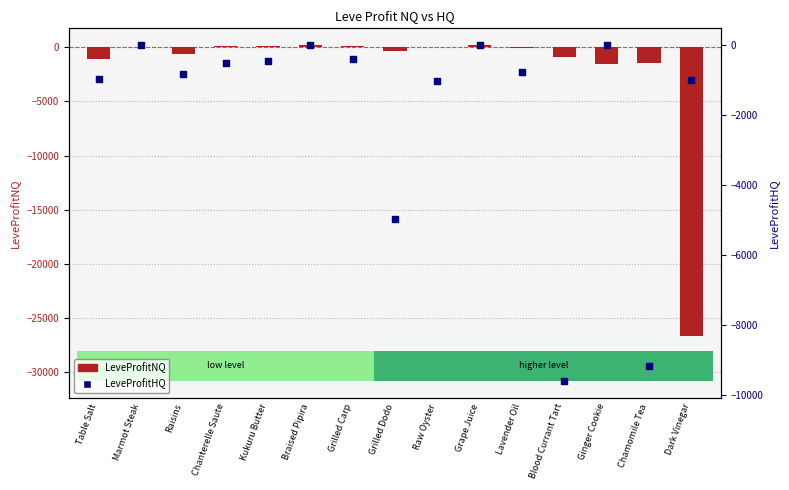

Which series has the widest spread of Y values?

LeveProfitNQ